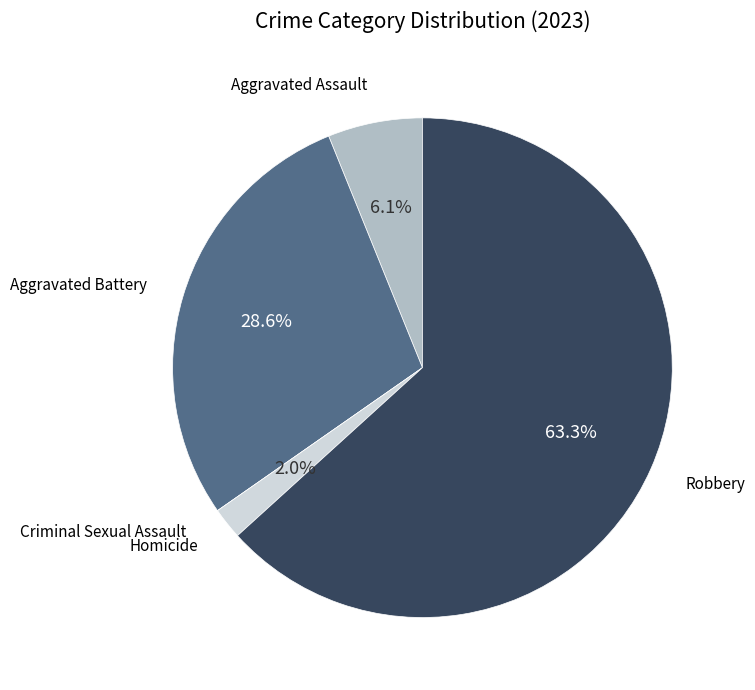

Is there a majority slice in this chart?

Yes